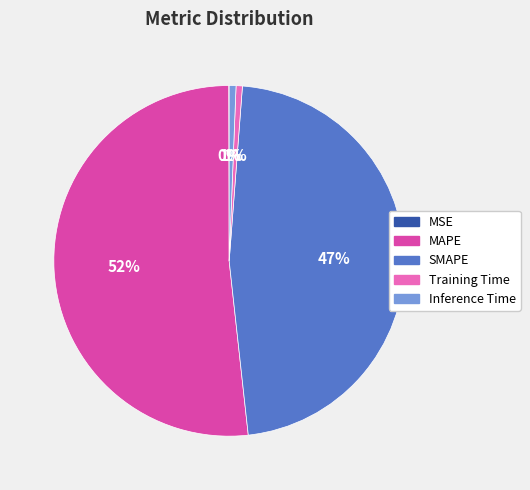

What is the largest slice in the pie chart?

MAPE